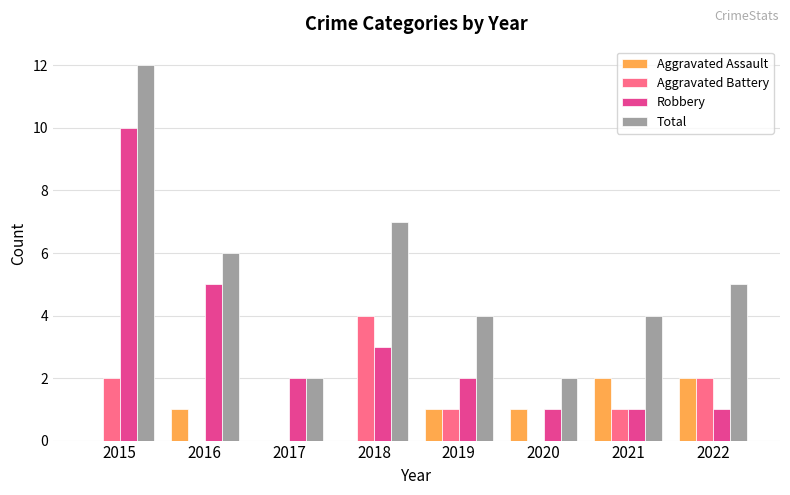

Where does the Total series first go above 5?

2015